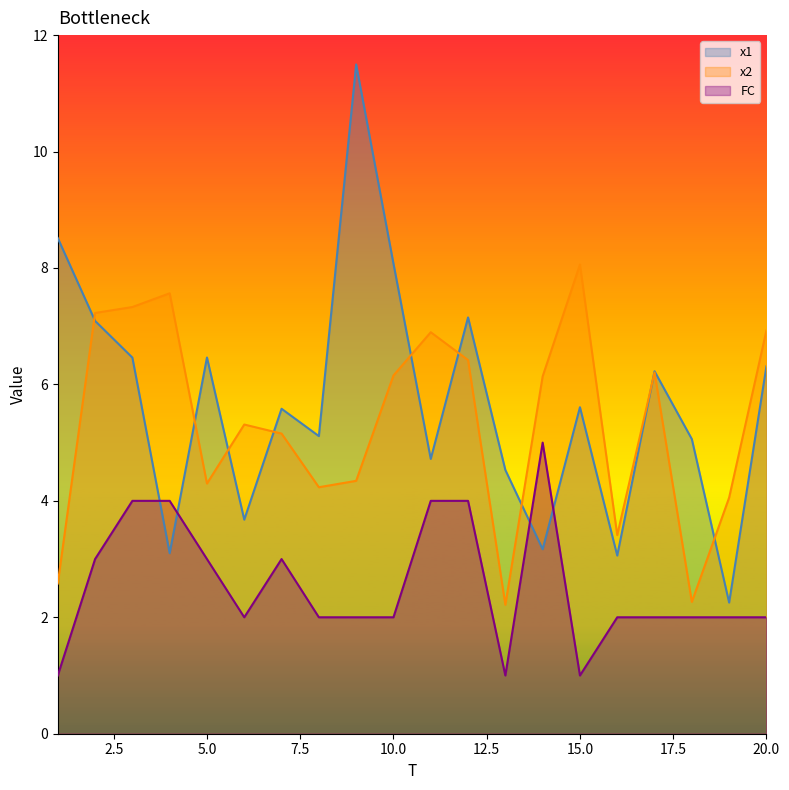

At which category does x2 reach its first local valley?

5.0